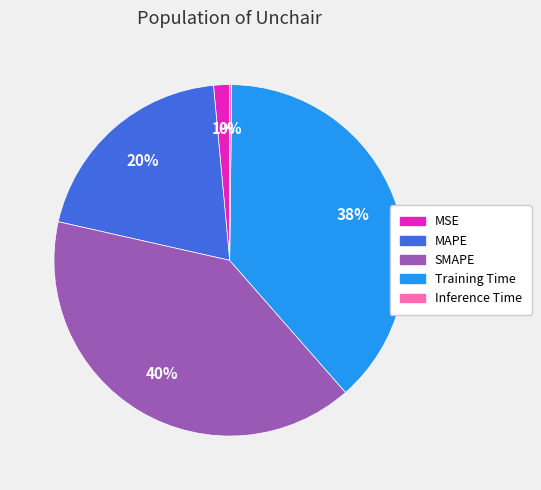

What percentage is the SMAPE slice, to the nearest percent?

40%